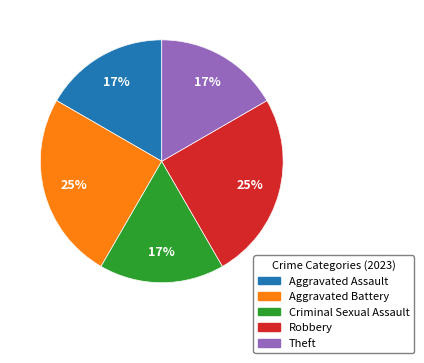

Count the number of slices in the pie.

5